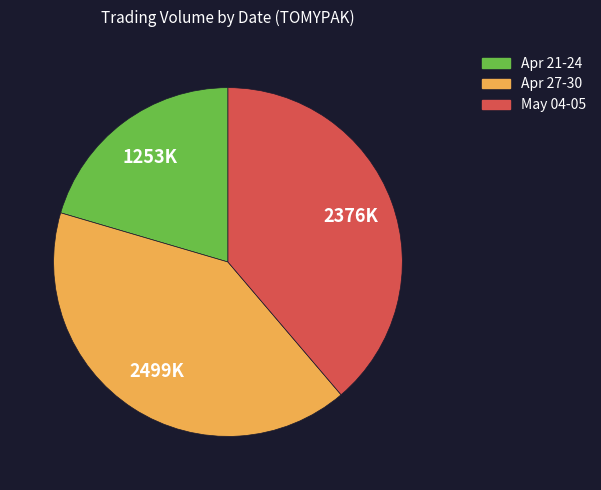

True or false: May 04-05 accounts for 39% of the total.

True